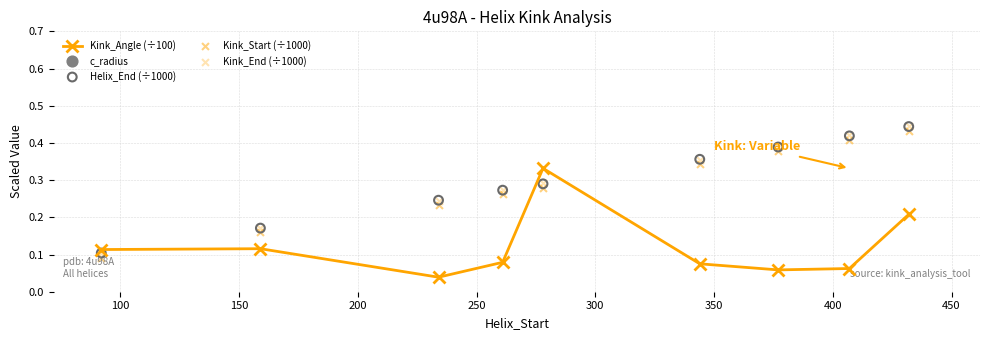

At how many categories does at least one series exceed 0?

9